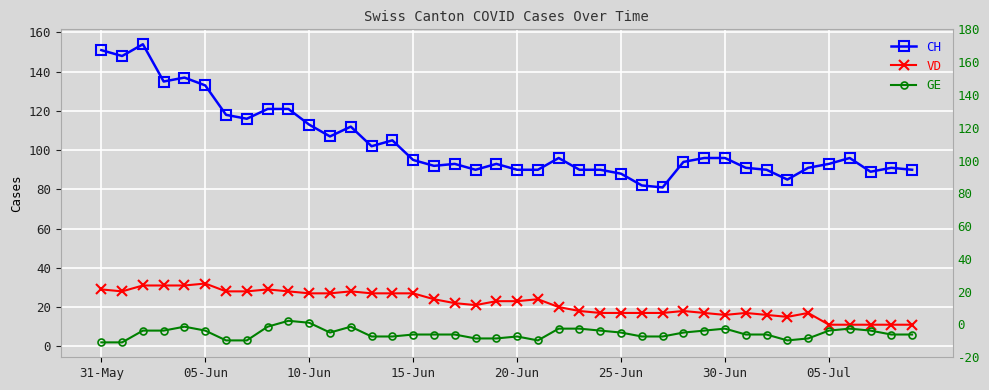

What is the average value of the CH series?

104